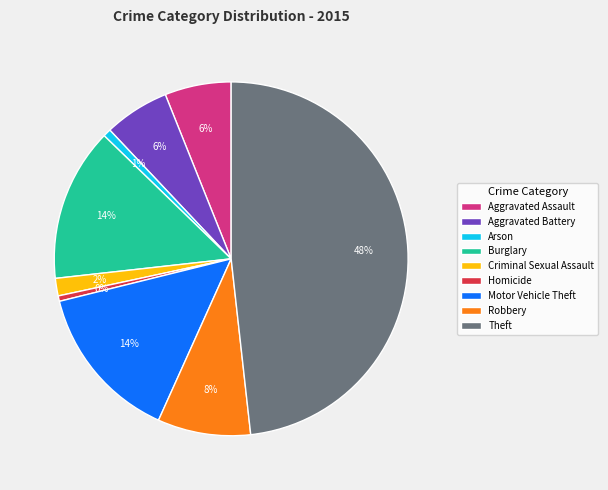

Is it true that Aggravated Battery is 1% of the pie?

False